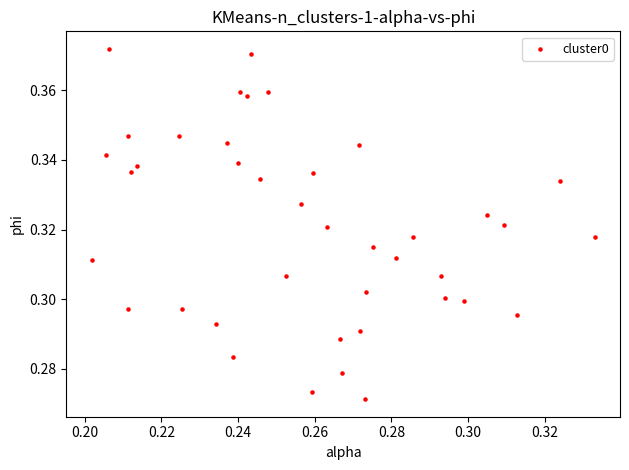

Count the number of points in this scatter plot.

40